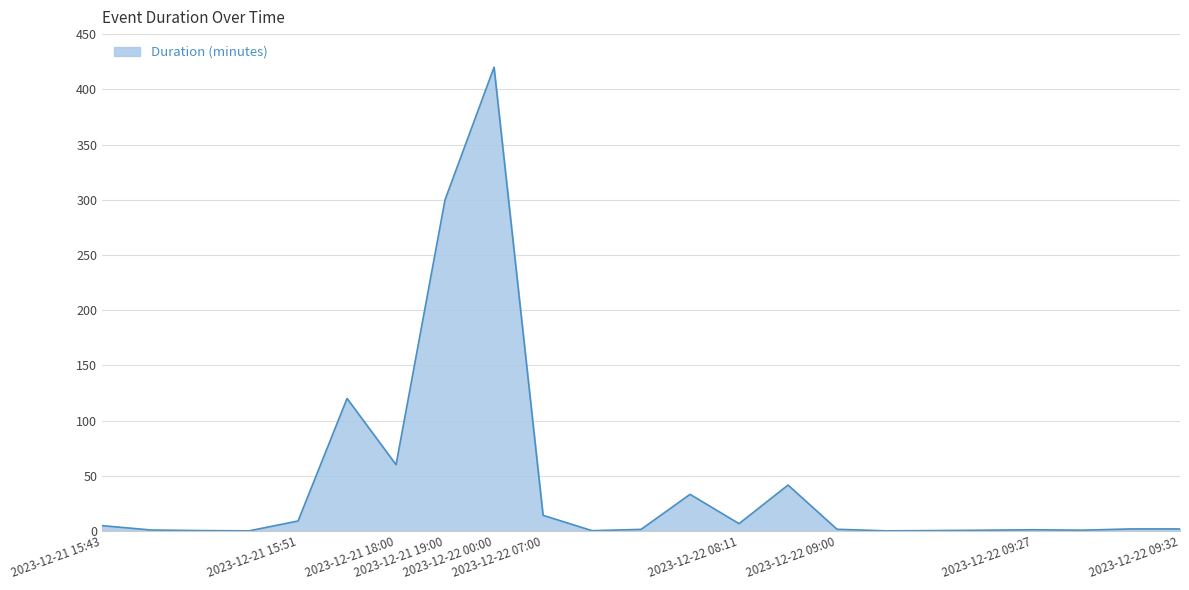

What is the maximum value shown in the chart?

420.0